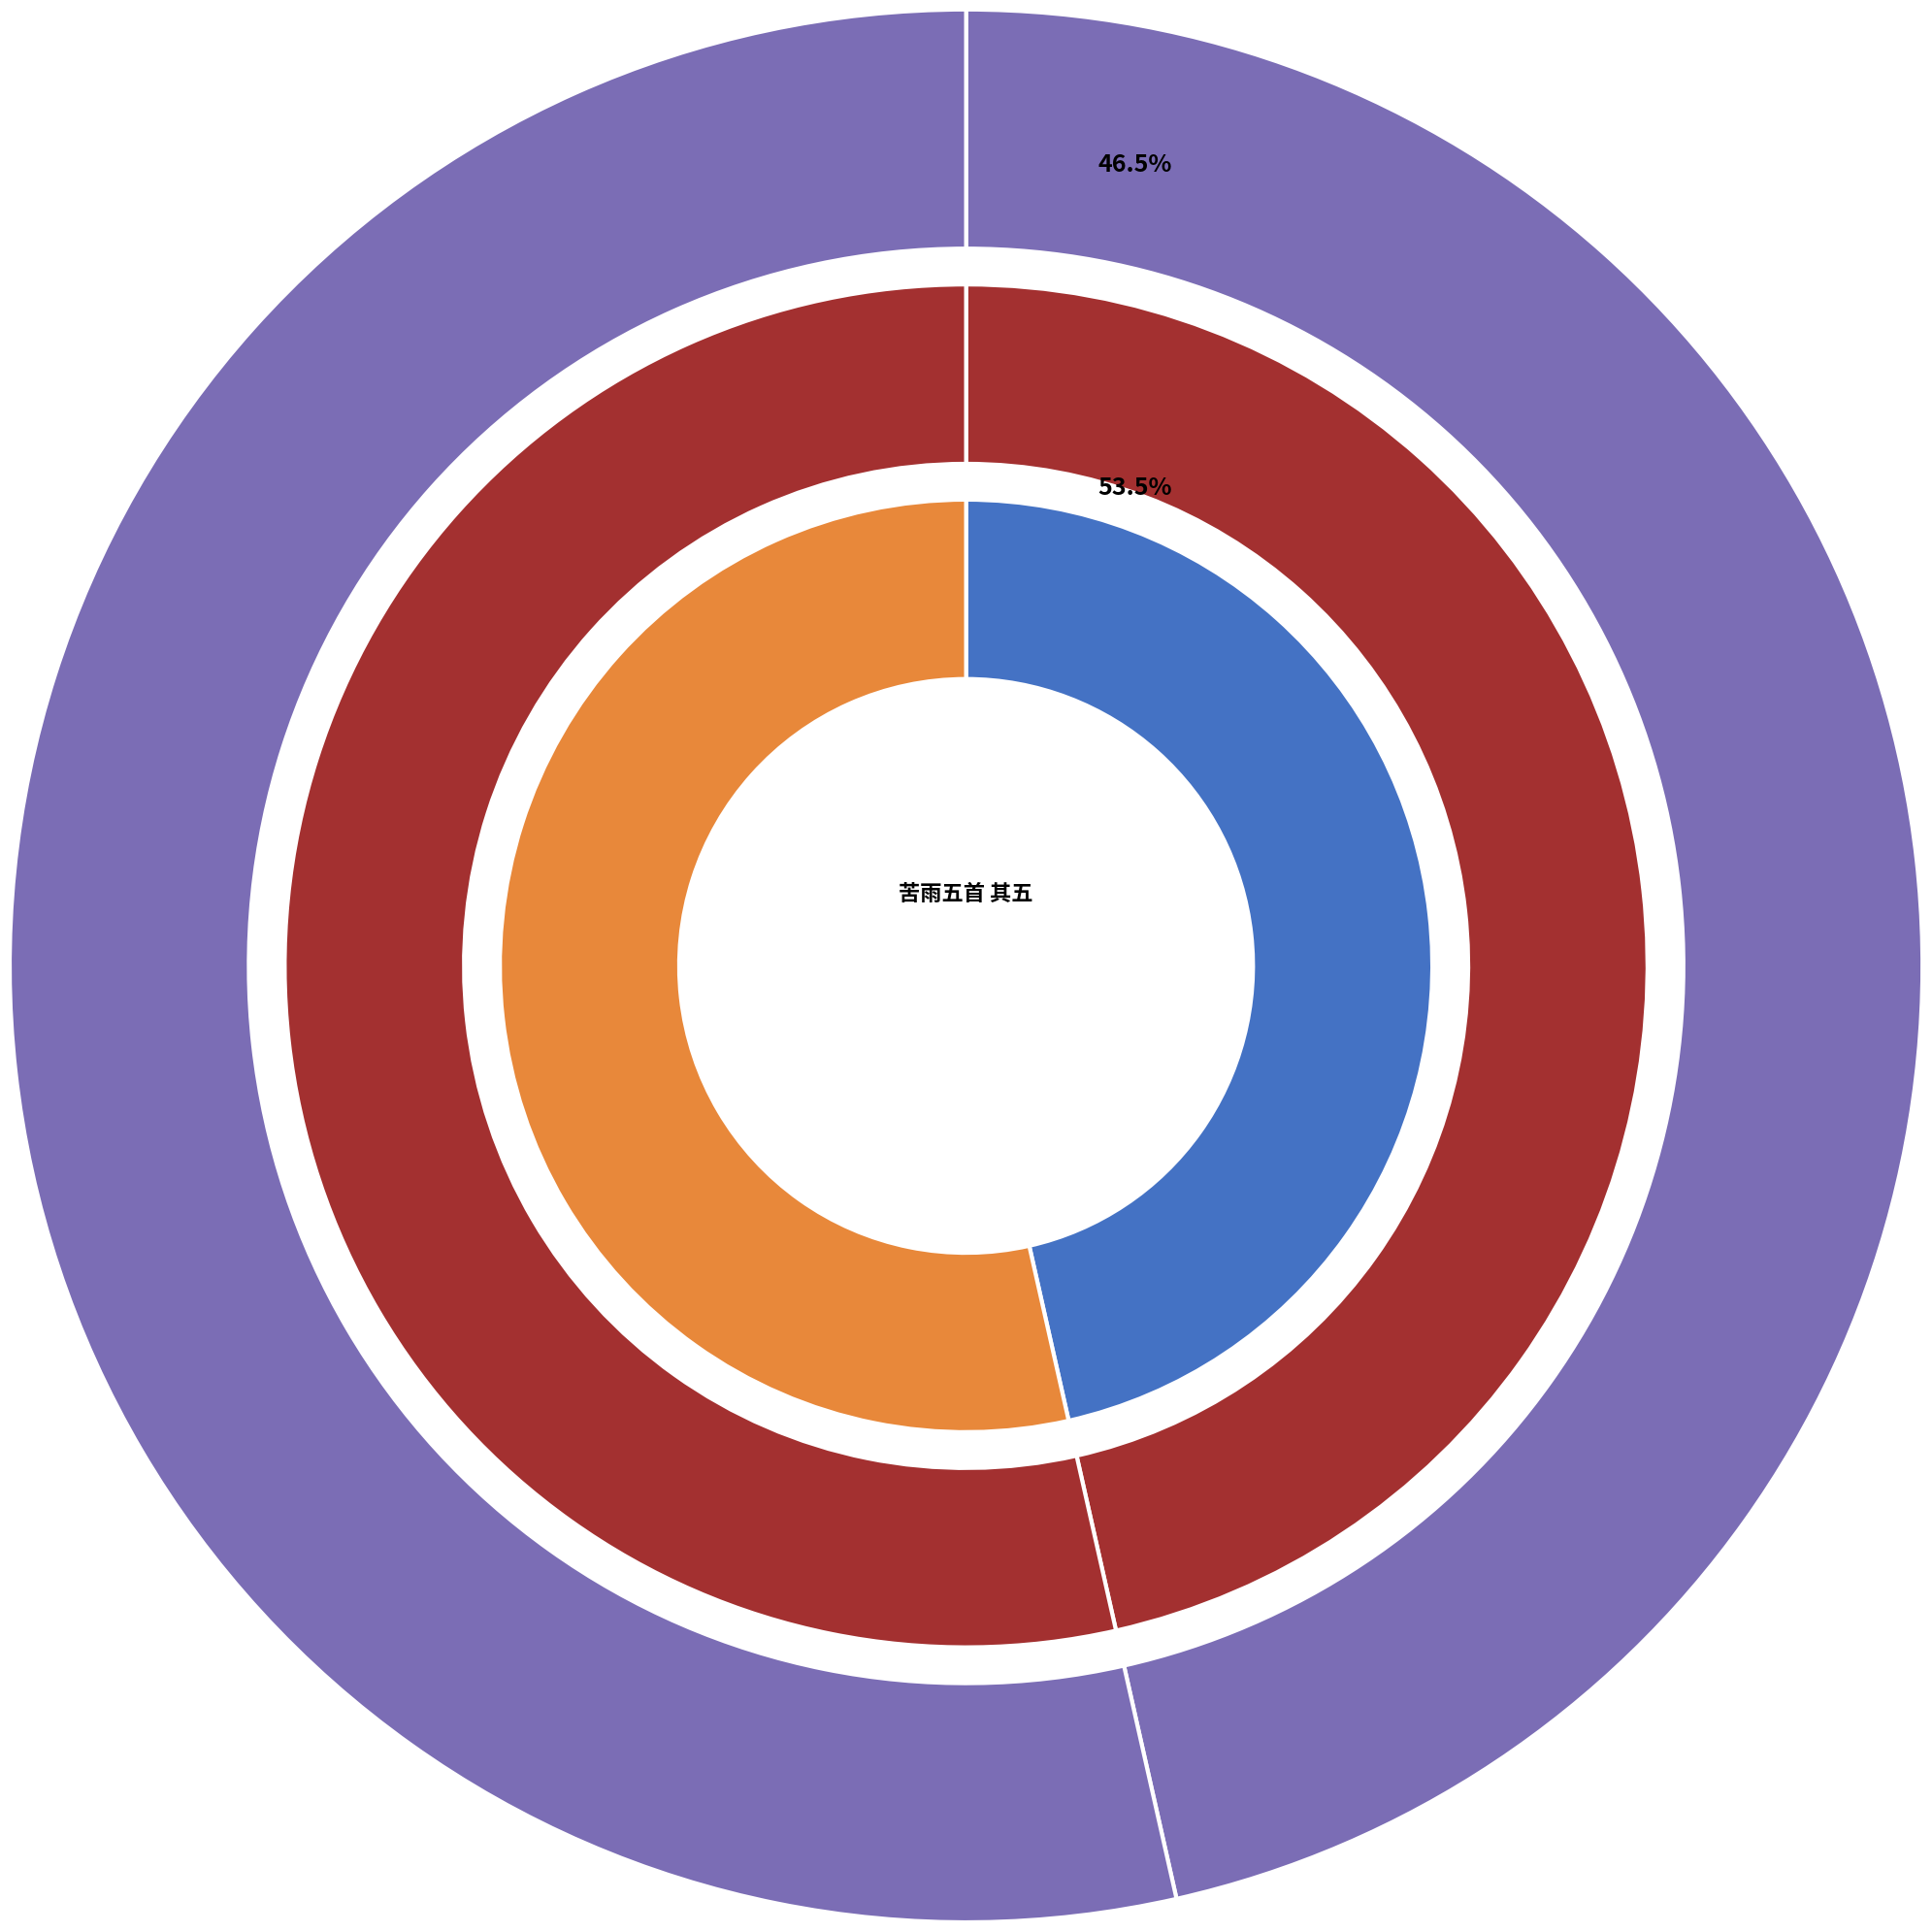

What percentage is the 次韵周遗直京城苦雨五首 其五 slice, to the nearest percent?

54%